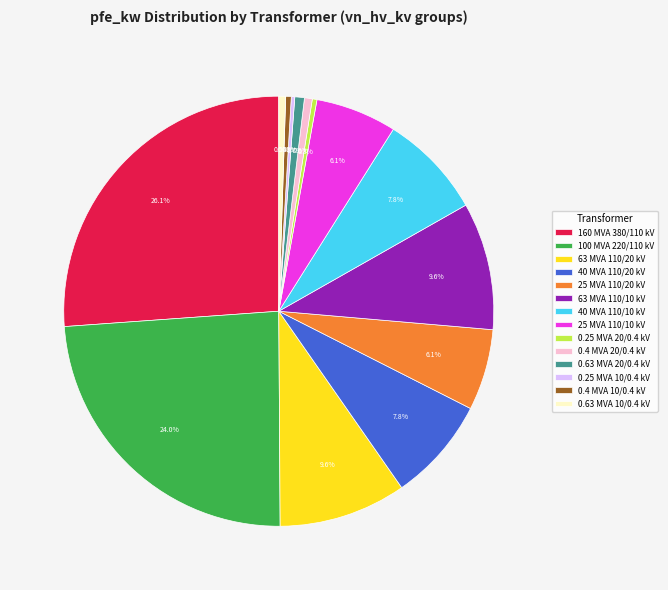

Between 0.4 MVA 10/0.4 kV and 100 MVA 220/110 kV, which is larger?

100 MVA 220/110 kV